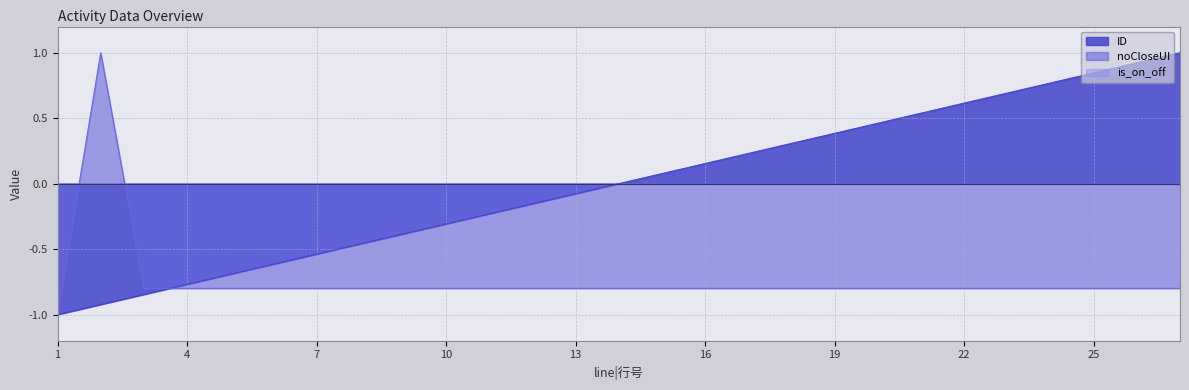

Count the number of categories in the chart.

27